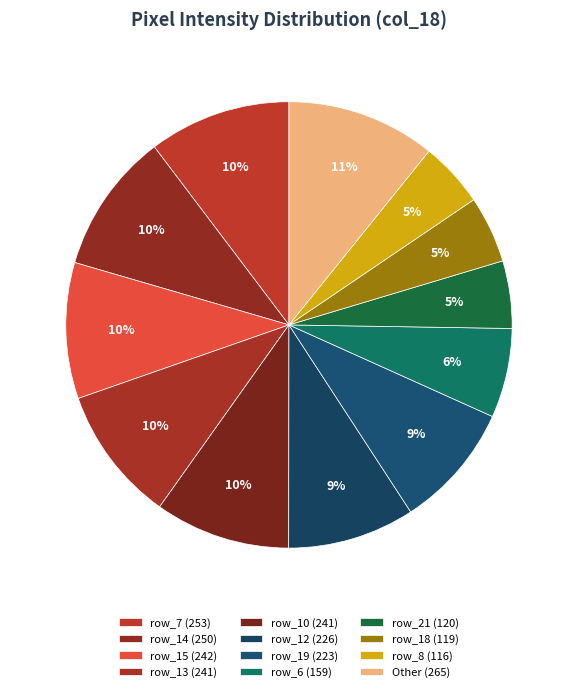

Rank the categories by value from lowest to highest.

row_0, row_1, row_2, row_3, row_4, row_17, row_22, row_23, row_24, row_25, row_26, row_27, row_5, row_9, row_20, row_16, row_11, row_8, row_18, row_21, row_6, row_19, row_12, row_10, row_13, row_15, row_14, row_7